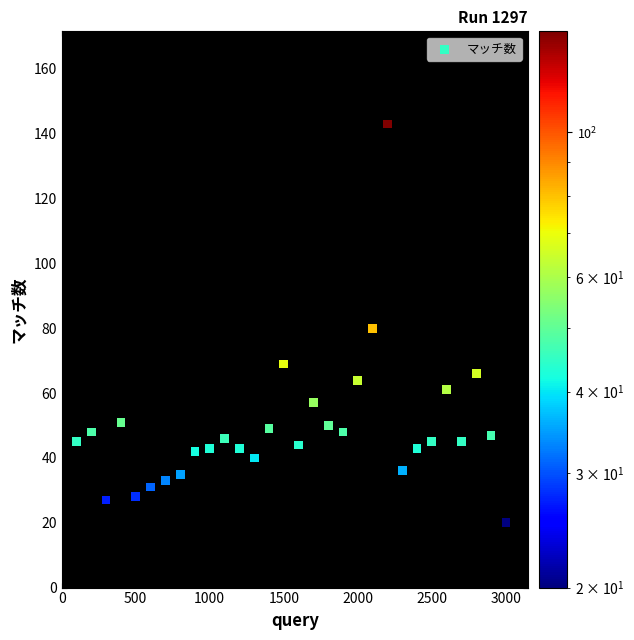

What is the range of X values (max minus min)?

2900